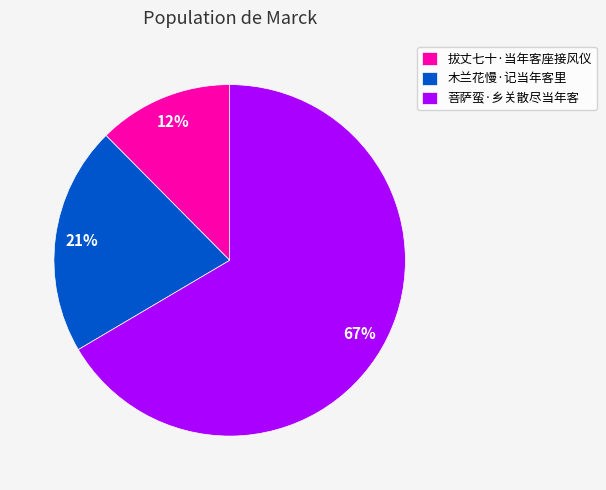

What is the largest slice in the pie chart?

菩萨蛮·乡关散尽当年客